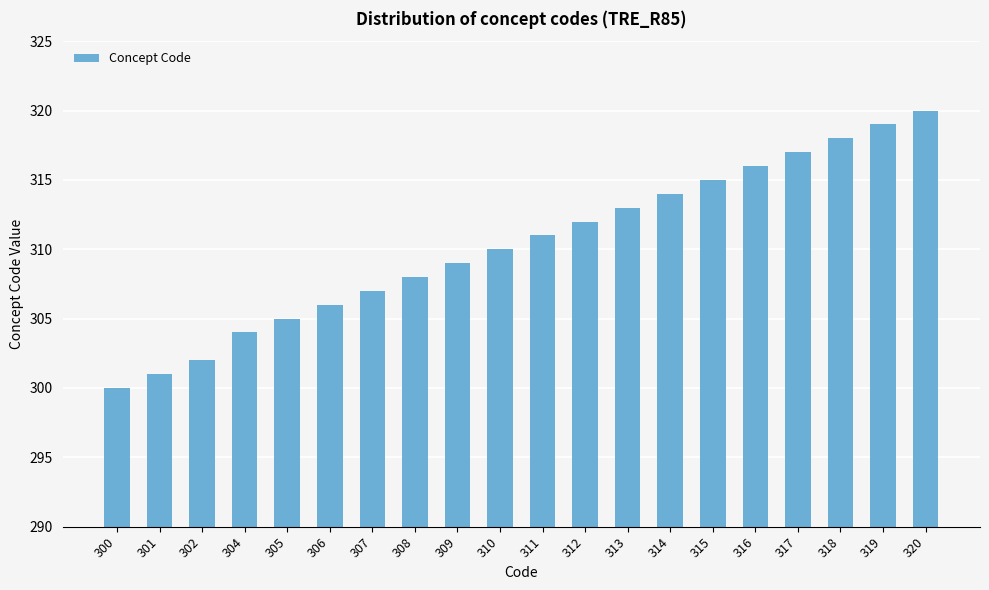

How many data points are less than 311?

10